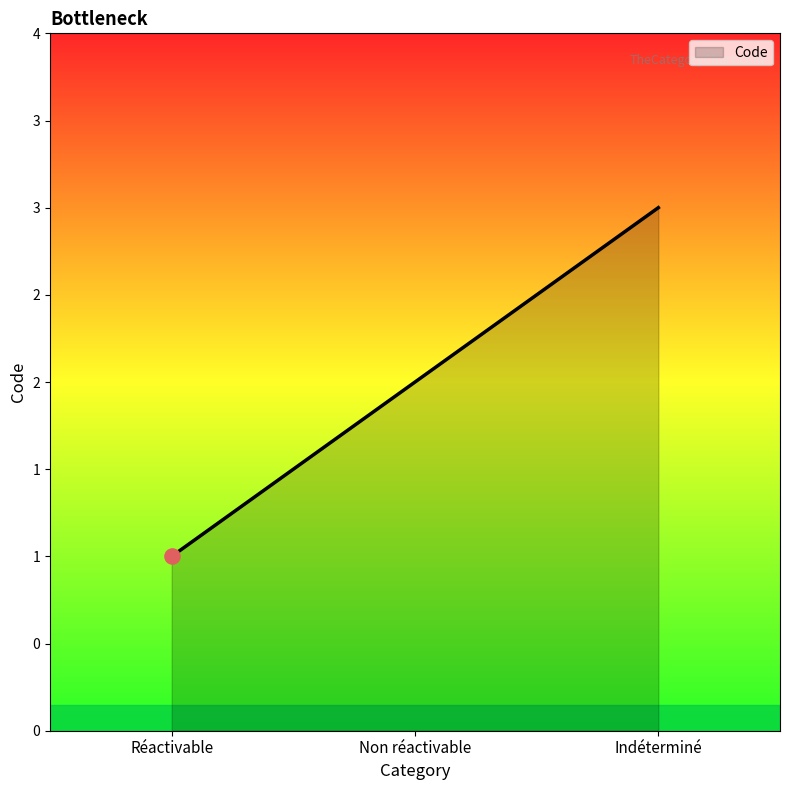

What is the change in value from Non réactivable to Indéterminé?

+1